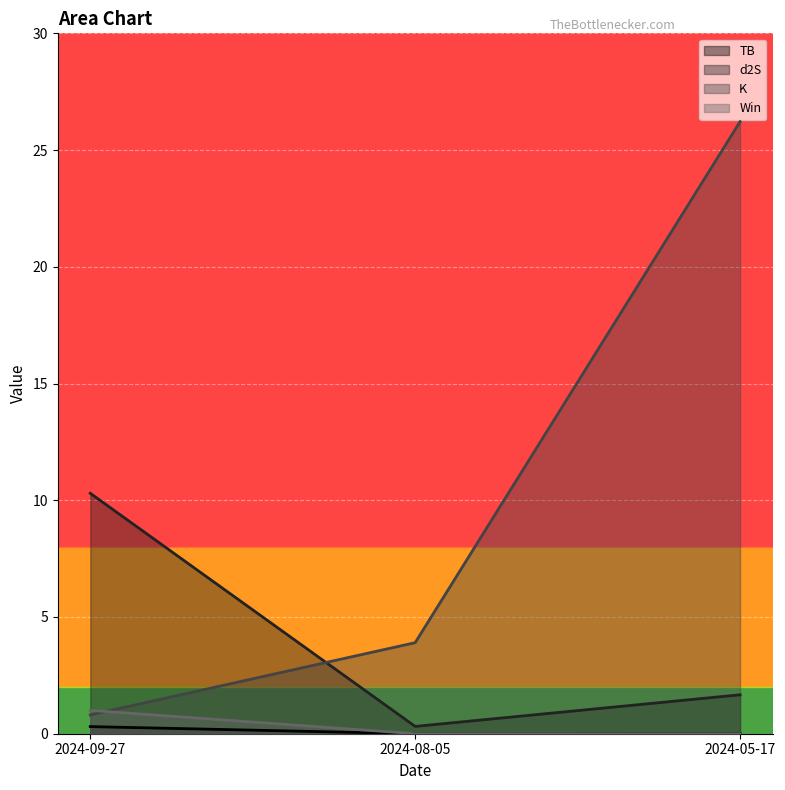

Which has a higher value, 2024-08-05 or 2024-09-27?

2024-09-27